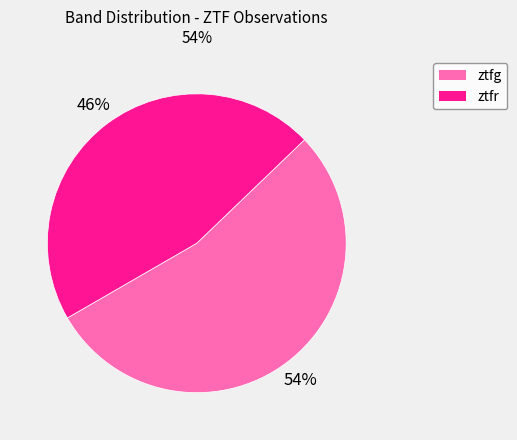

Is ztfr the majority of the pie?

No